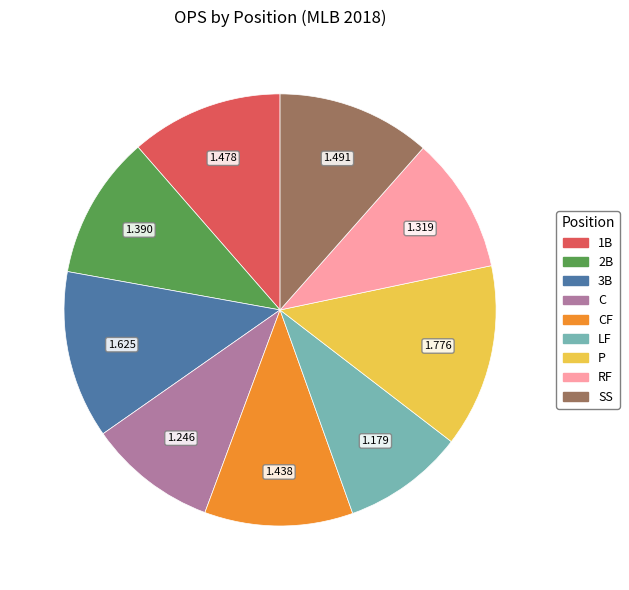

Does any single category account for the majority?

No